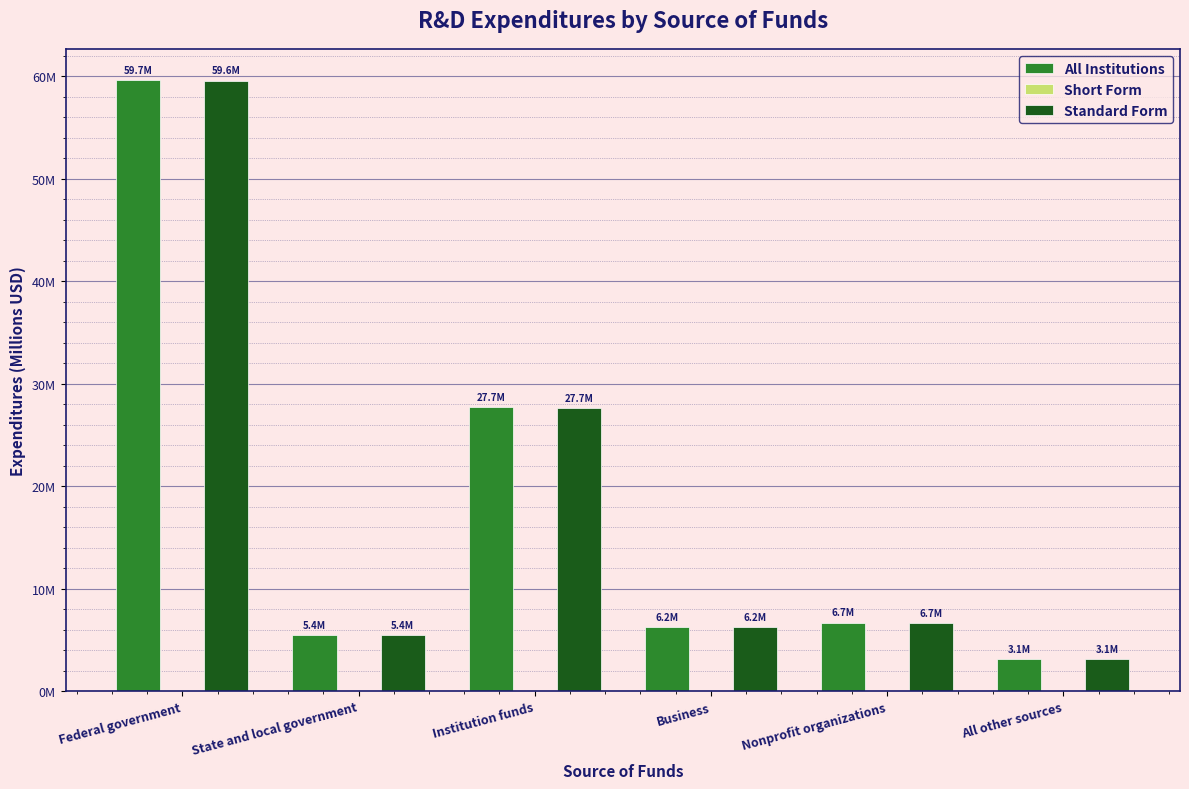

Does the chart contain stacked bars?

No